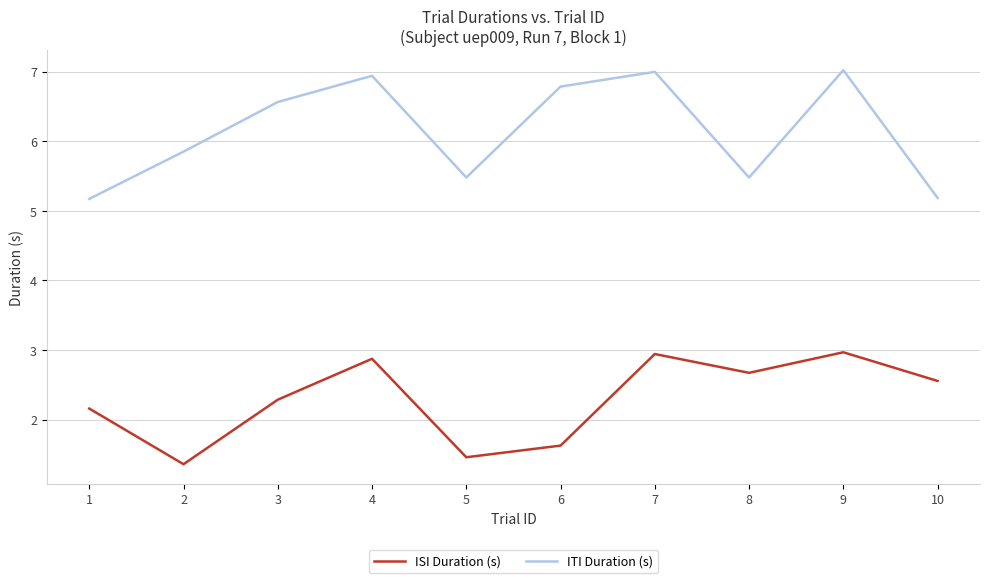

What is the lowest value of the ITI Duration (s) series?

5.2